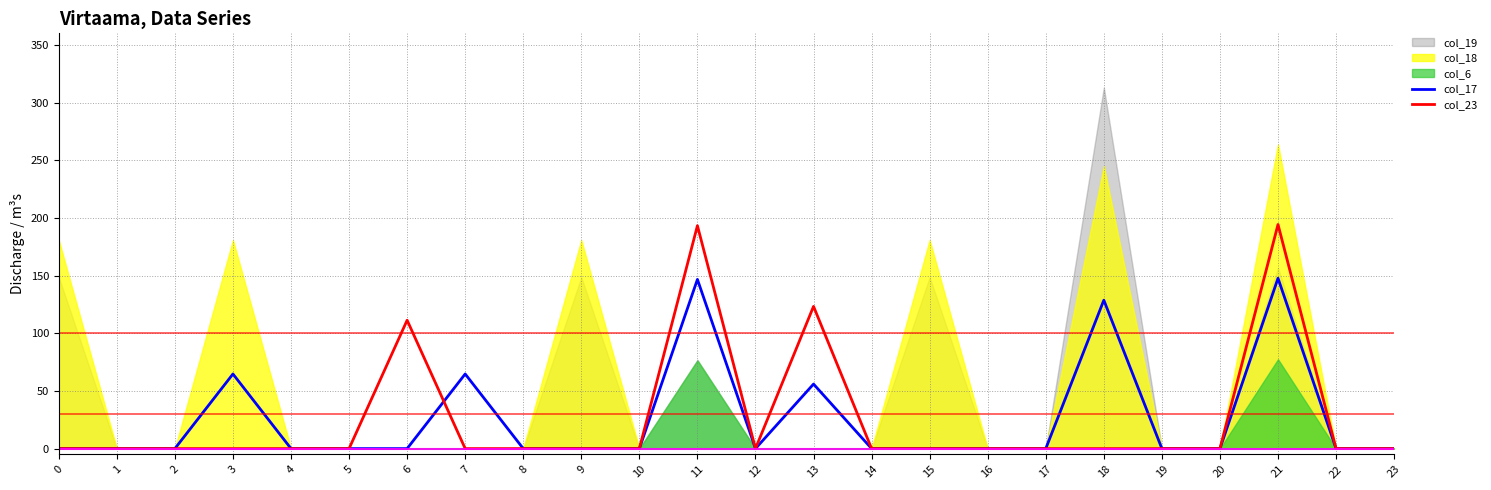

Is the value of col_17 at 0 greater than the value of col_23 at 21?

No